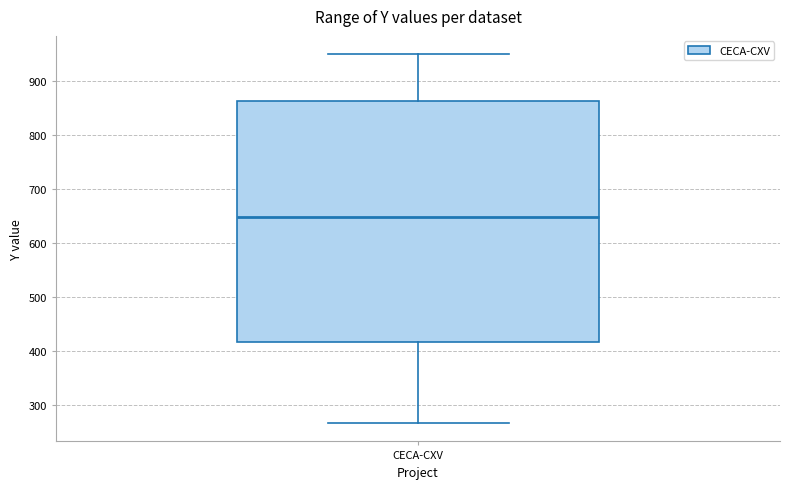

Transcribe this box plot: give where the median line is, the range the box spans, and where the two whiskers end, as read against the y-axis. The values are not printed on the chart, so give them approximately, as read against the axis.

median 650, box 420 to 860, whiskers 270 to 950